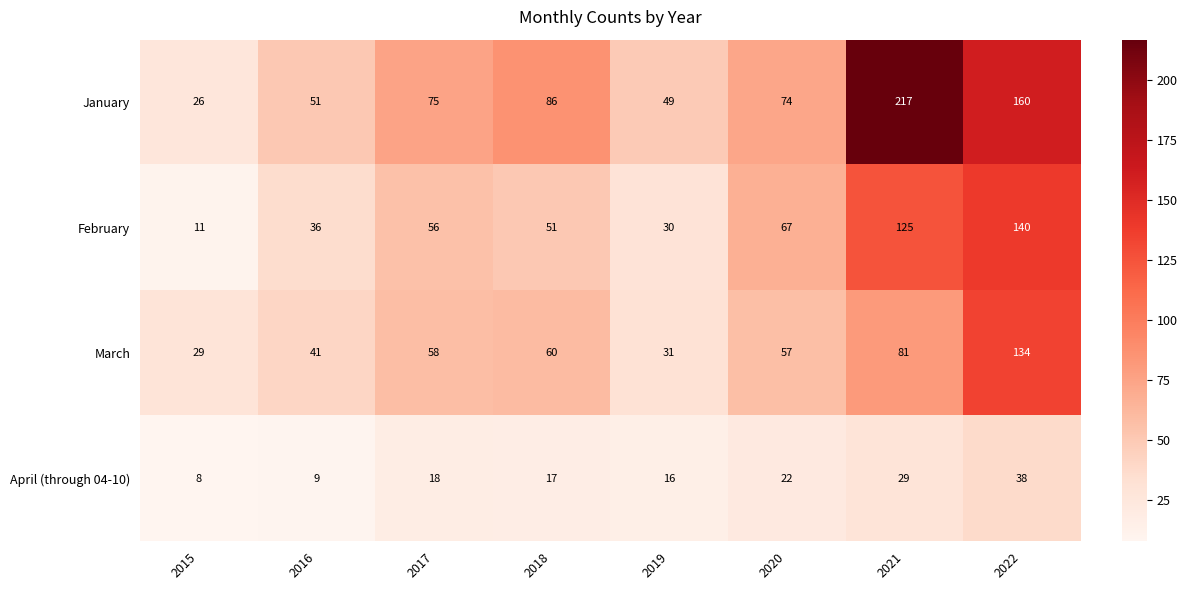

Which series changed the most between 2017 and 2018?

January